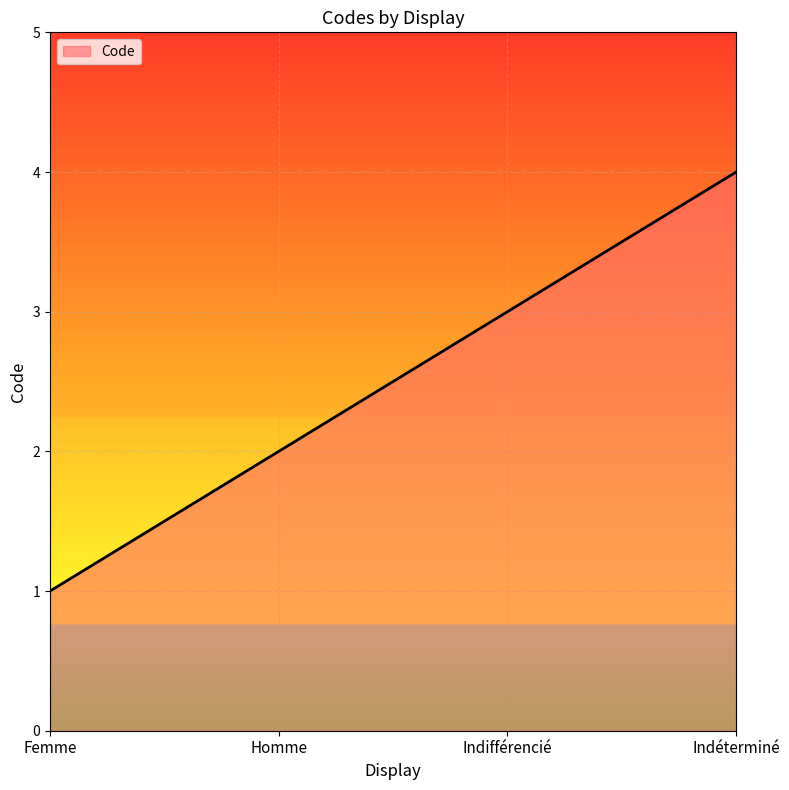

What is the difference between the maximum and minimum values?

3